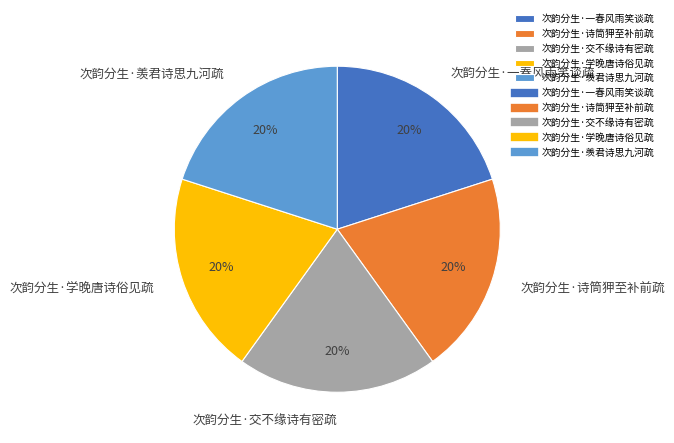

True or false: 次韵分生·诗筒狎至补前疏 accounts for 20% of the total.

True